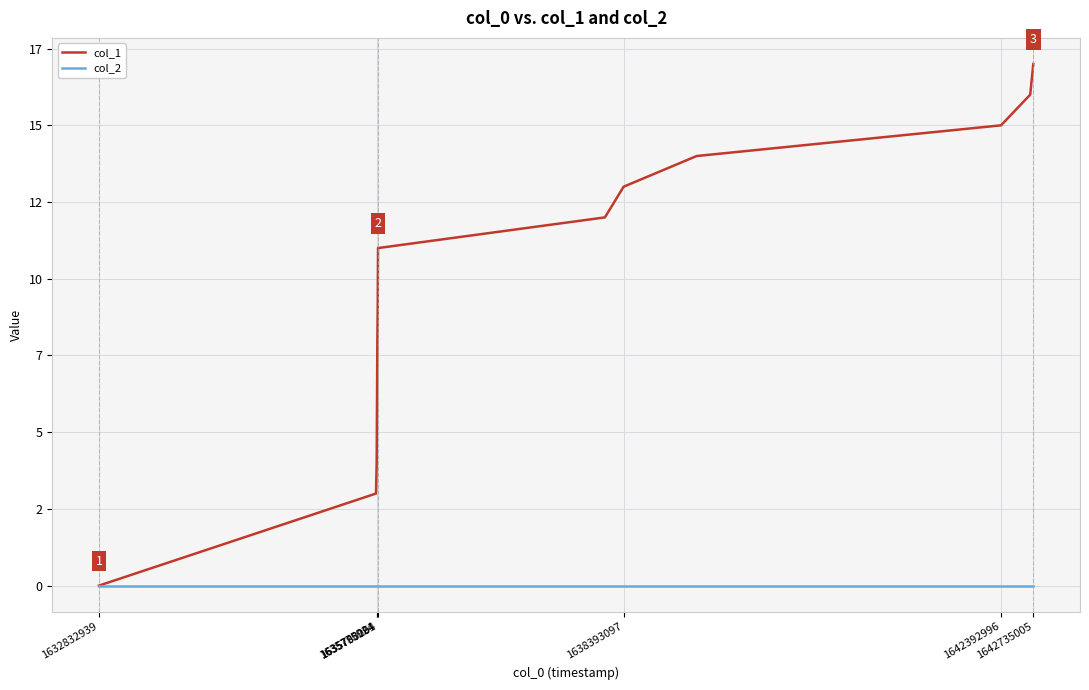

Is this an area chart (filled region under the line)?

No